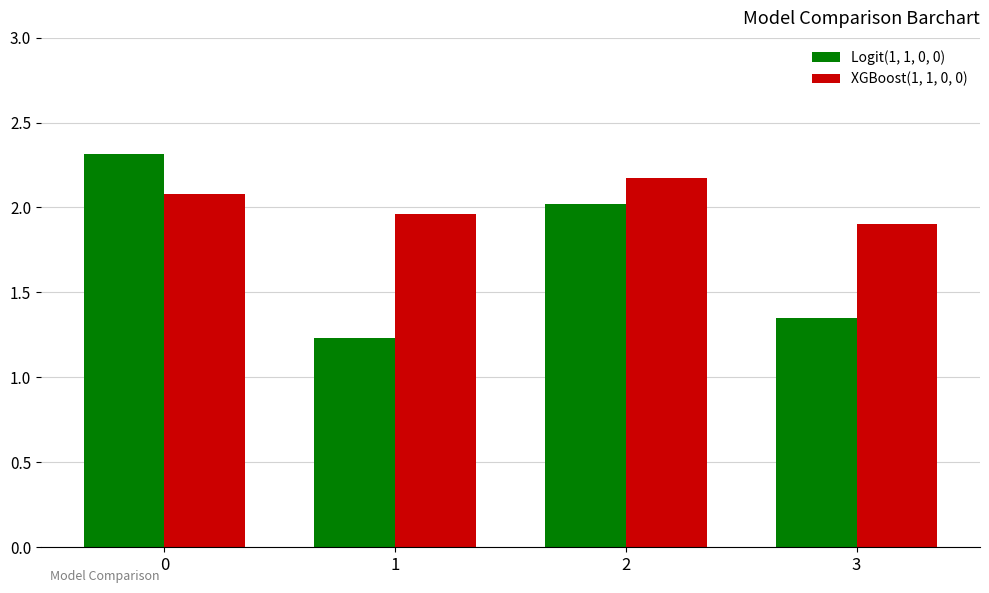

Which series changed the most between 1 and 3?

Logit(1, 1, 0, 0)